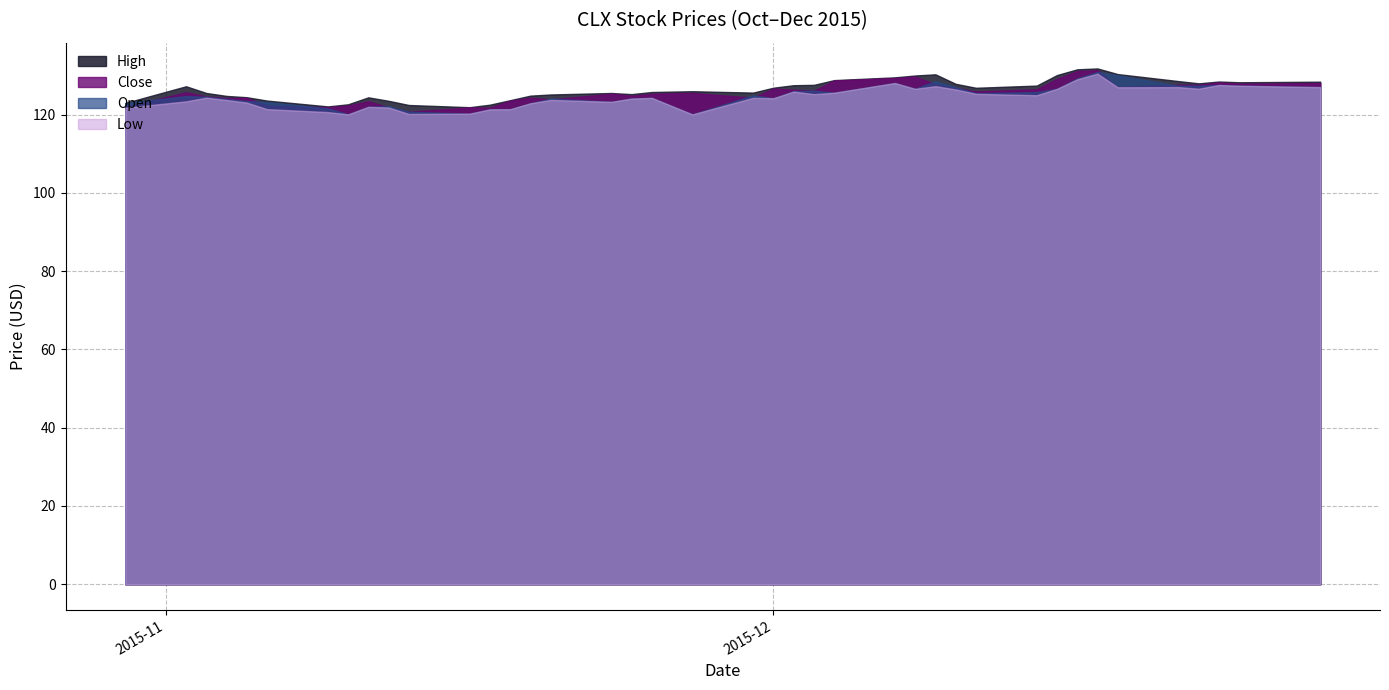

What is the value of the Close point at the 2nd from the left?

125.7